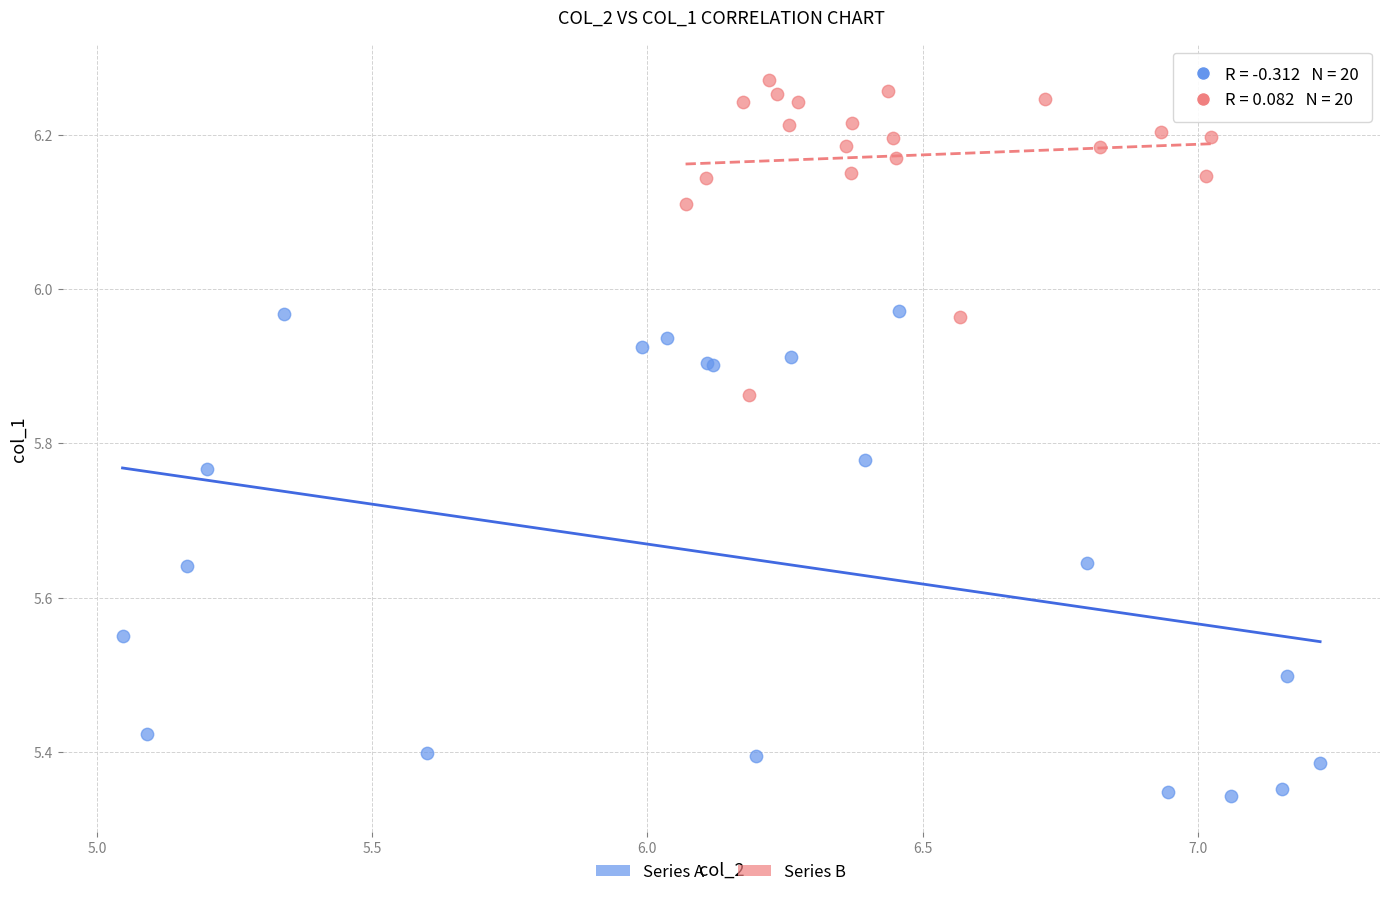

Which series contains the highest Y value?

Series B